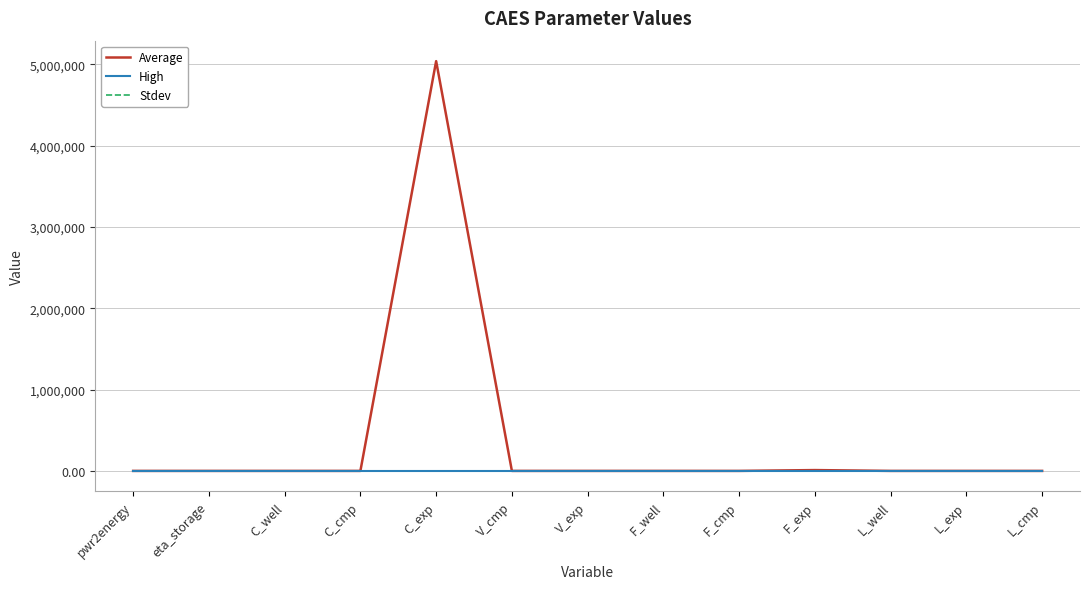

Does the chart have visible grid lines?

Yes